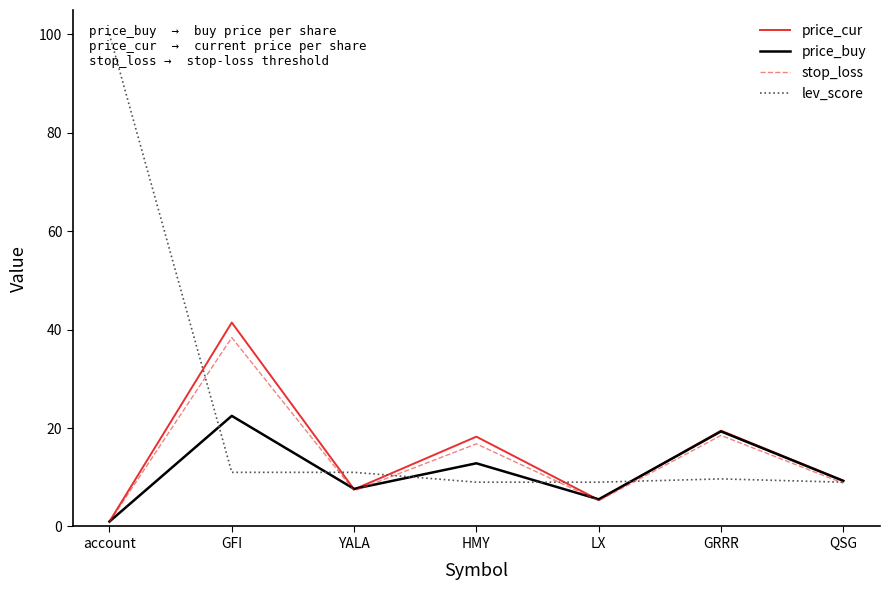

Which series changed the most between YALA and GRRR?

price_cur